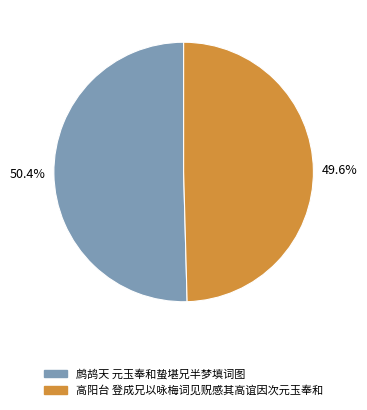

The 鹧鸪天 元玉奉和蛰堪兄半梦填词图 slice represents 40% of the pie. True or false?

False